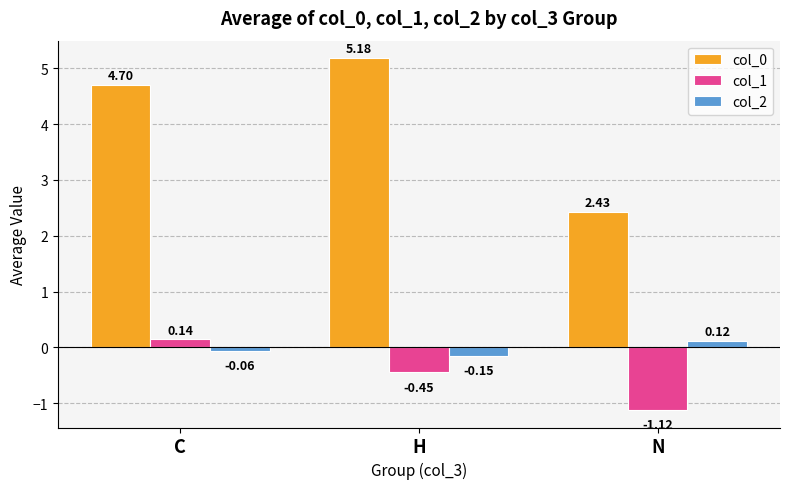

What is the sum of the col_0 values at N and C?

7.1